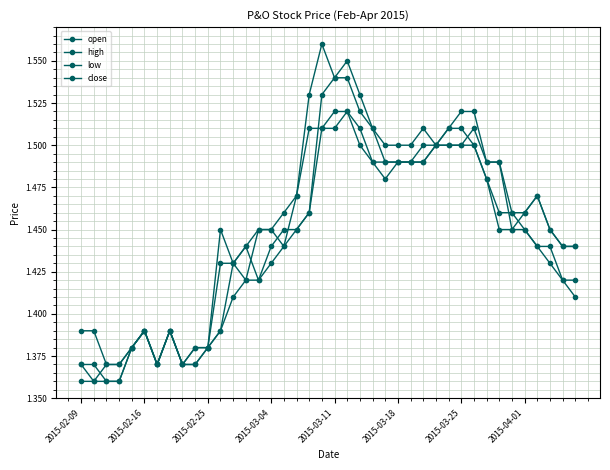

How many series are shown in this chart?

4